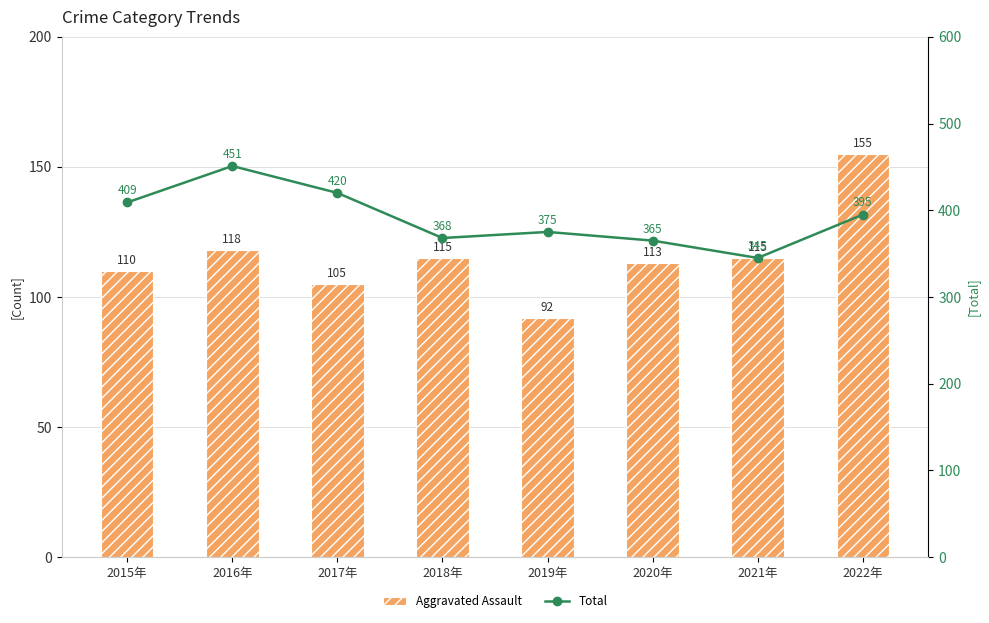

True or false: Aggravated Assault has a value of 40 at 2021年.

False